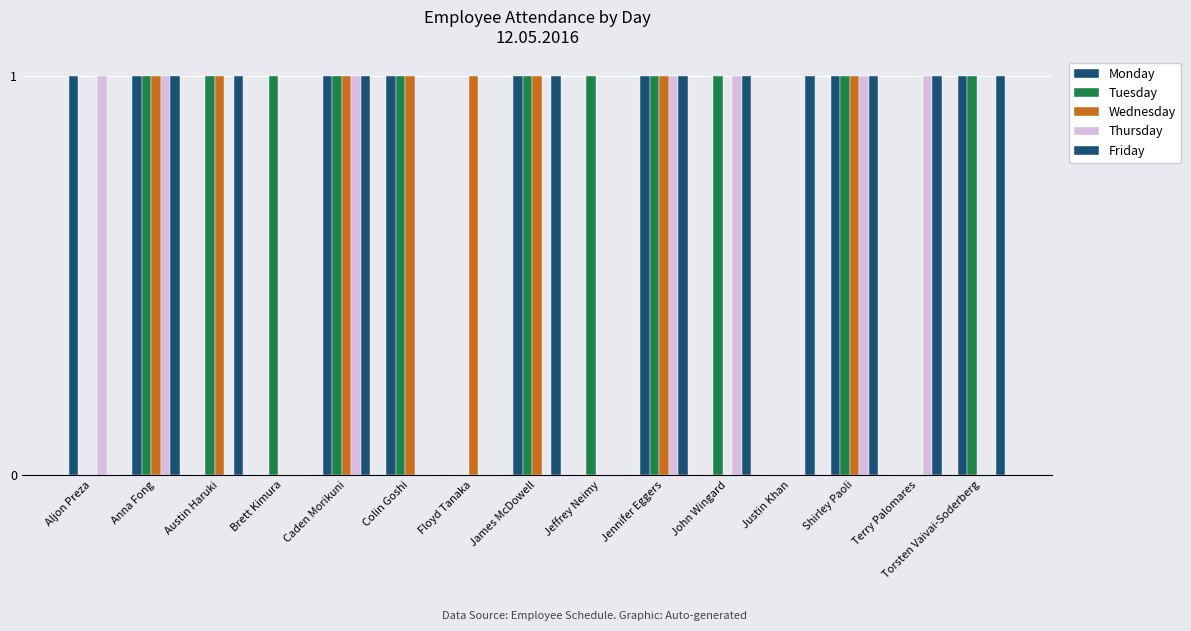

What position from the left is Aljon Preza?

1